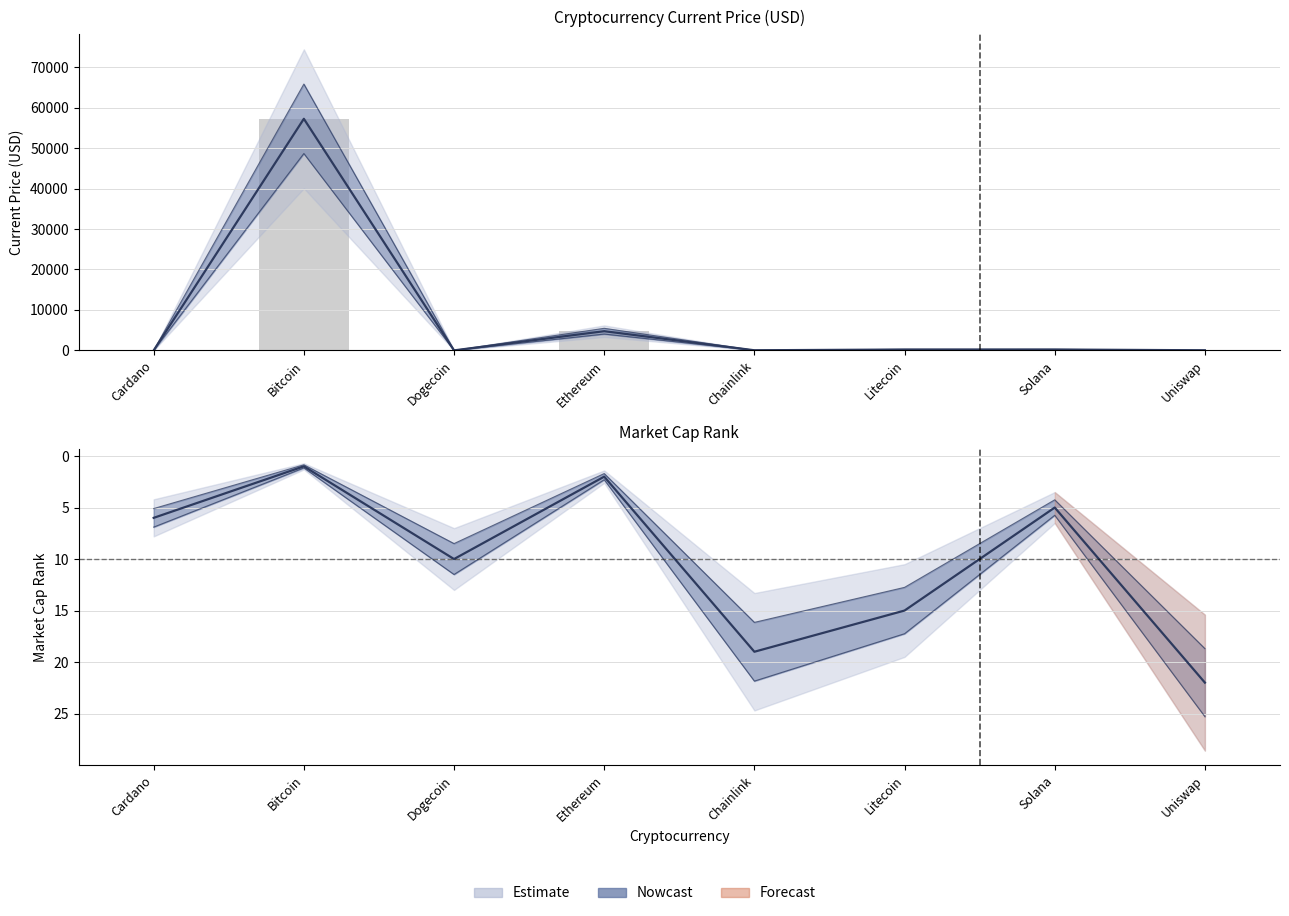

Which category has the lowest value in the market_cap_rank series?

Bitcoin